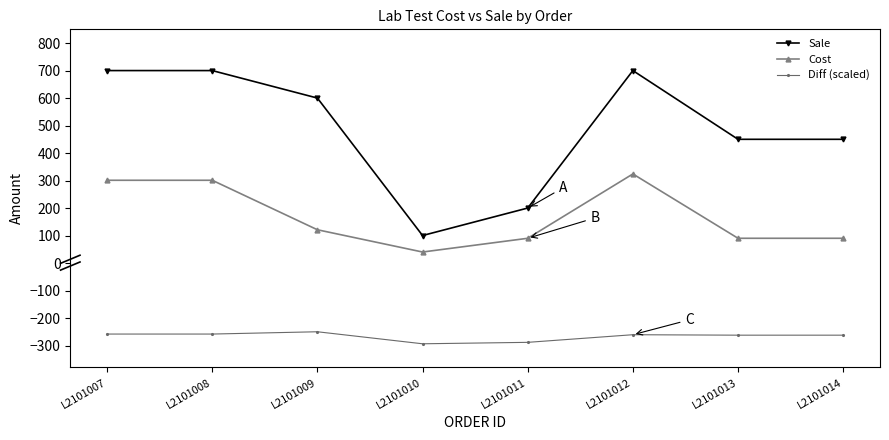

How many distinct data groups are displayed?

3